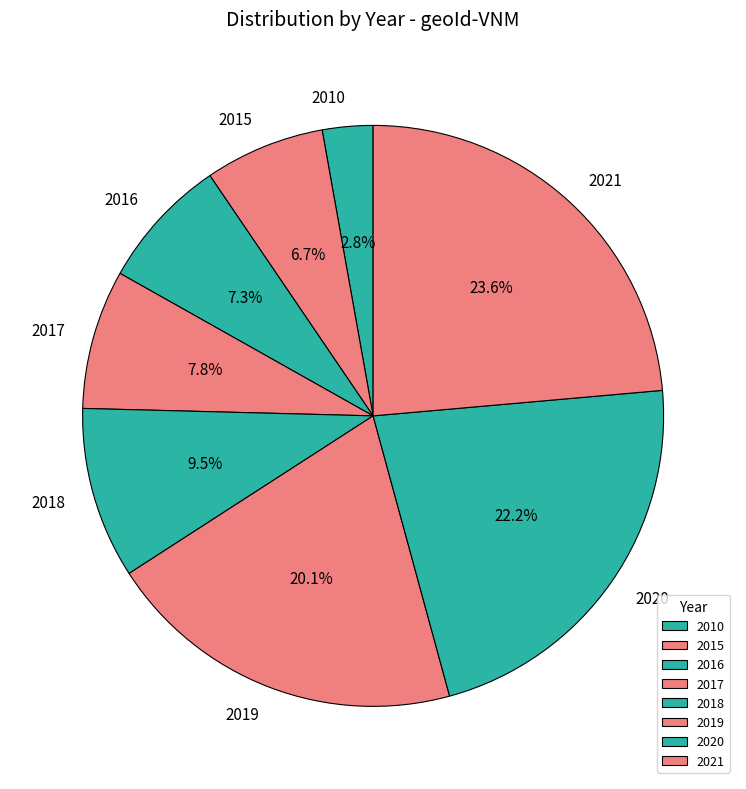

True or false: 2016 accounts for 1% of the total.

False